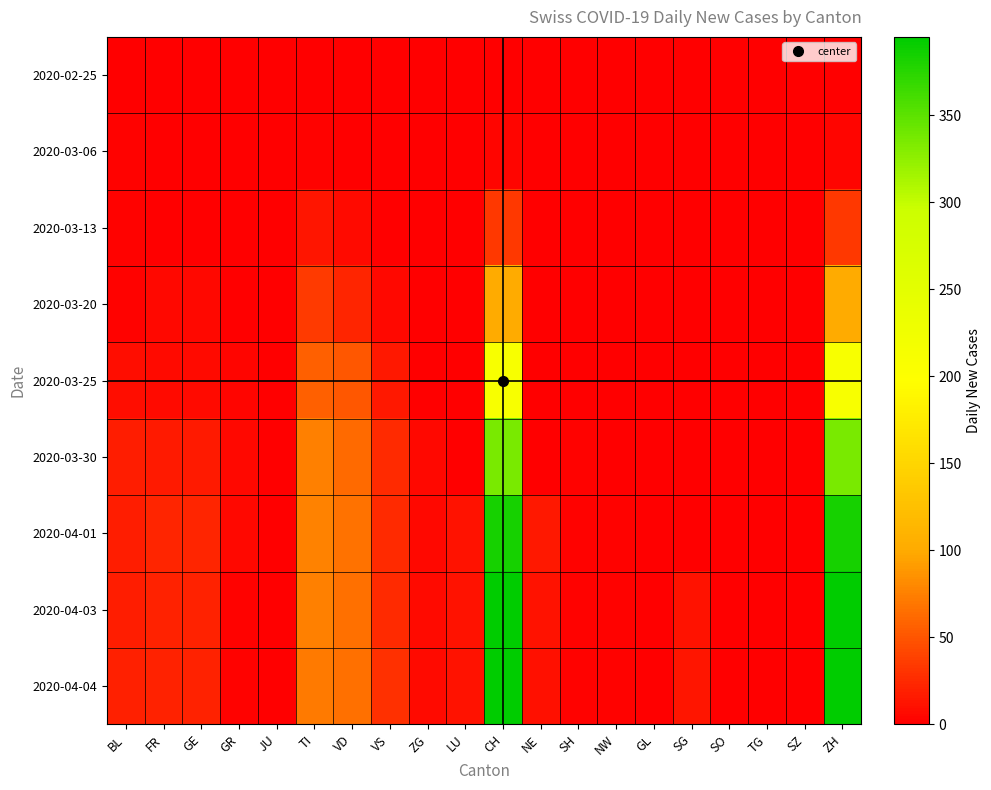

What is the difference between the highest and lowest values at VS?

28